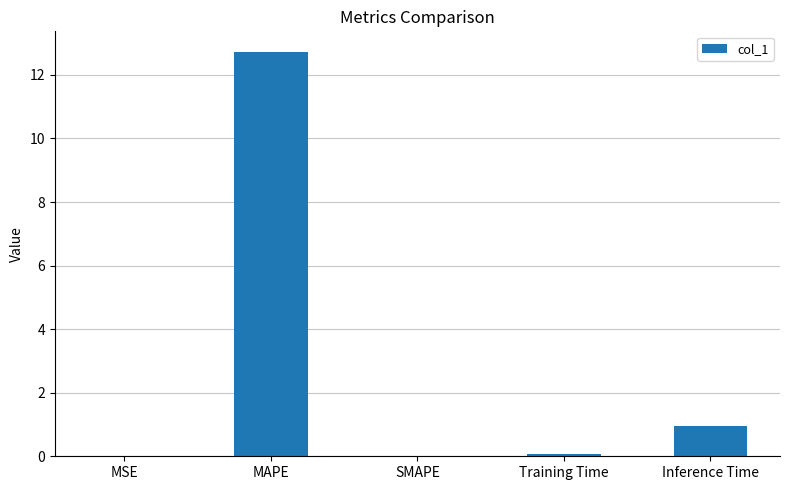

What is the change in value from SMAPE to Inference Time?

+0.9